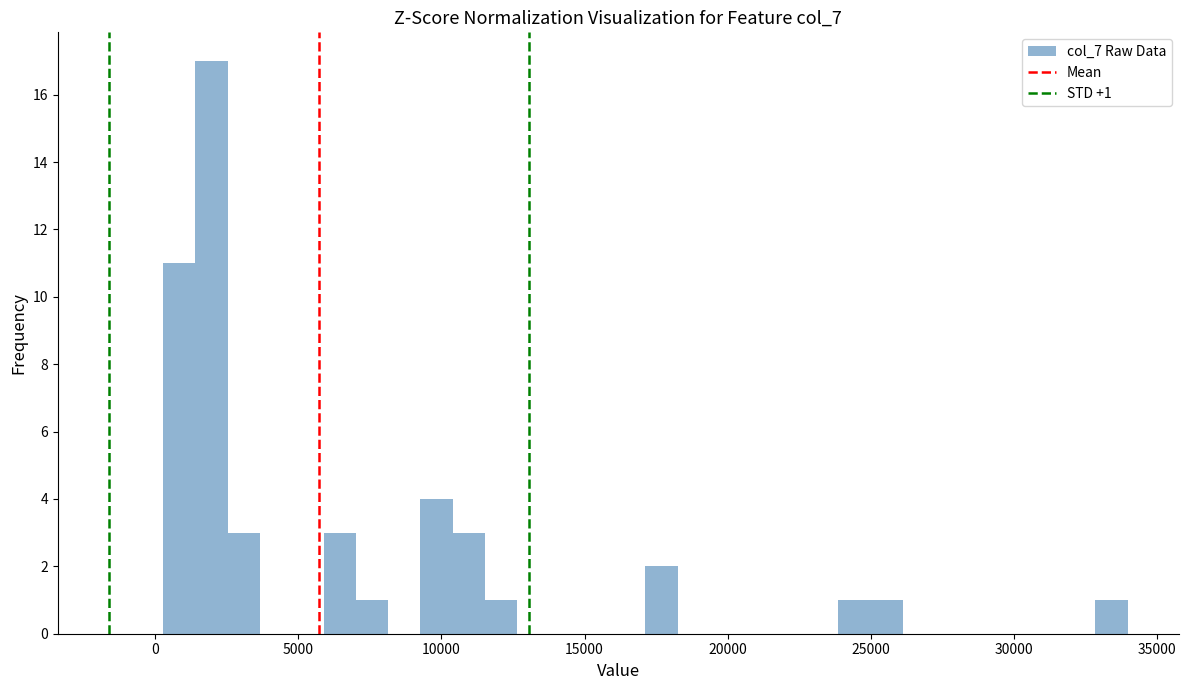

Read against the x-axis, roughly where is the centre of the tallest bar?

2000